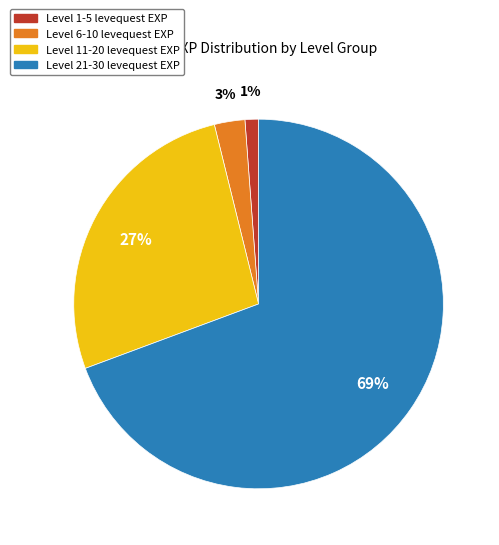

Is it true that Level 11-20 levequest EXP is 18% of the pie?

False